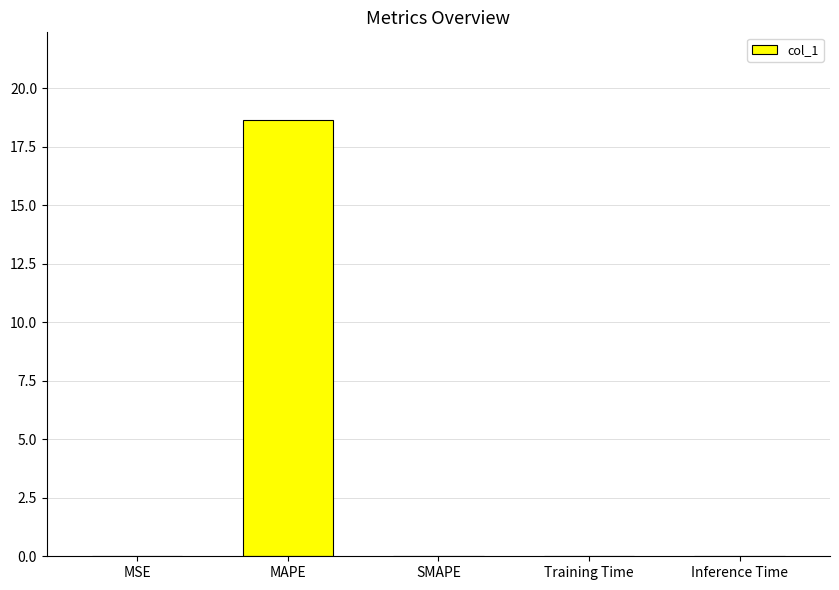

What is the sum of all values?

18.7